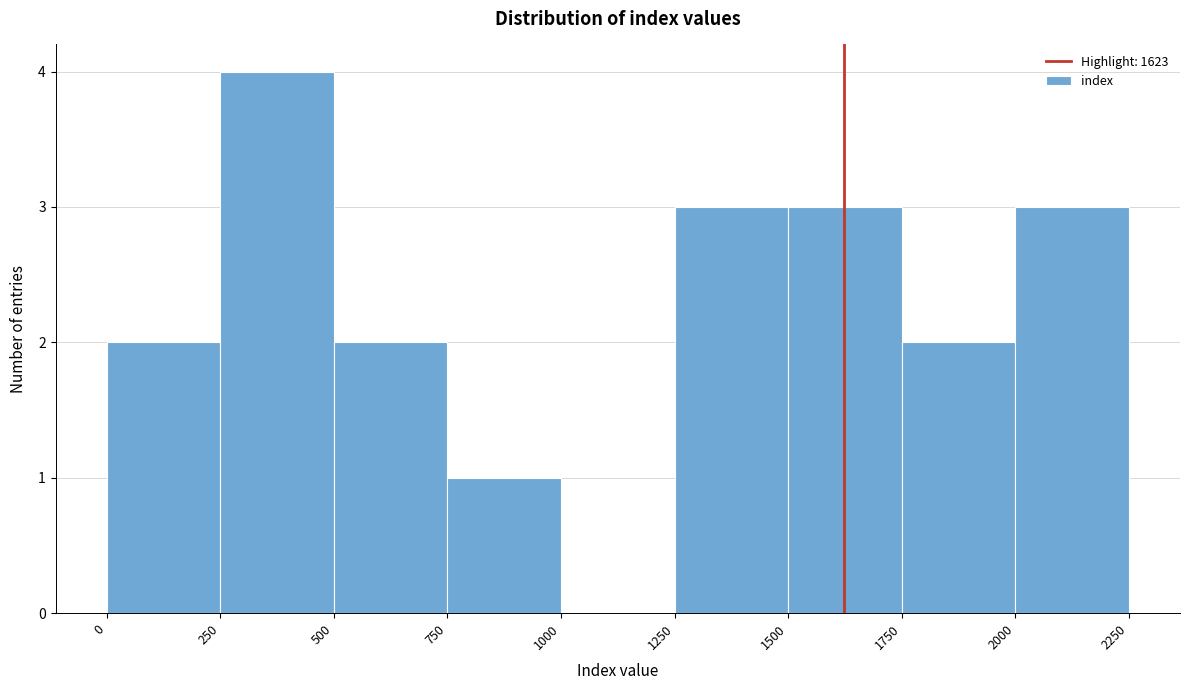

How tall is the bar that spans 500 to 750 on the x-axis? The values are not printed on the chart, so give them approximately, as read against the axis.

2